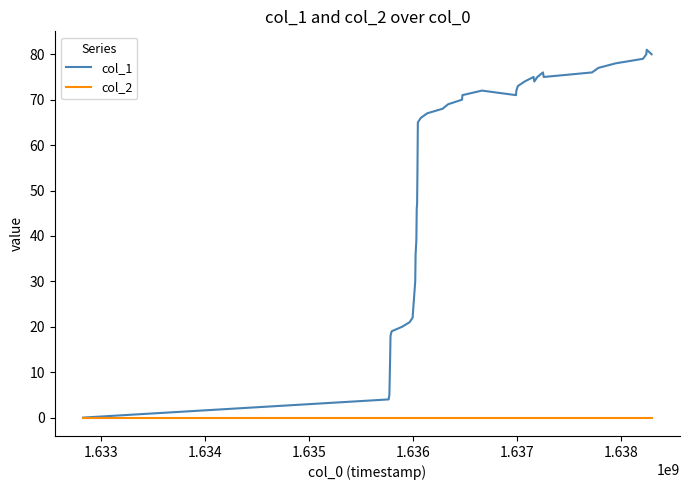

What is the maximum value shown in the chart?

81